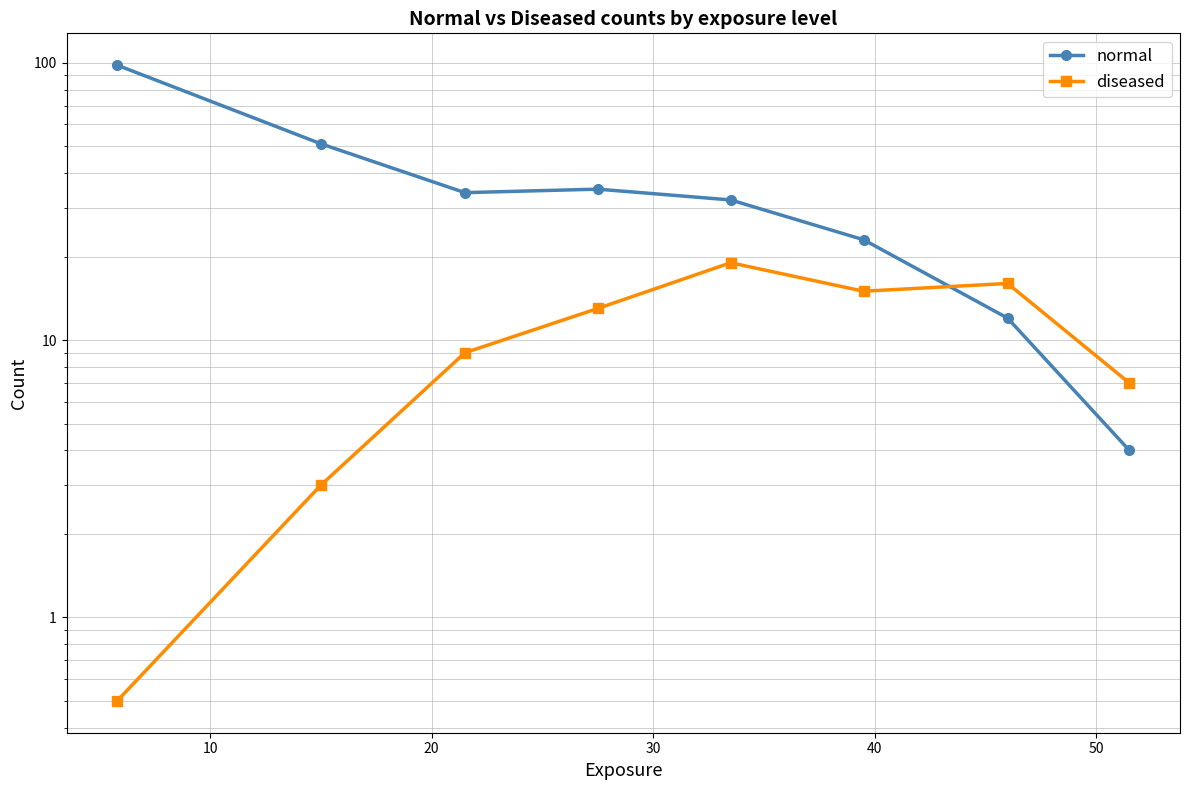

What is the sum of all normal values?

289.0